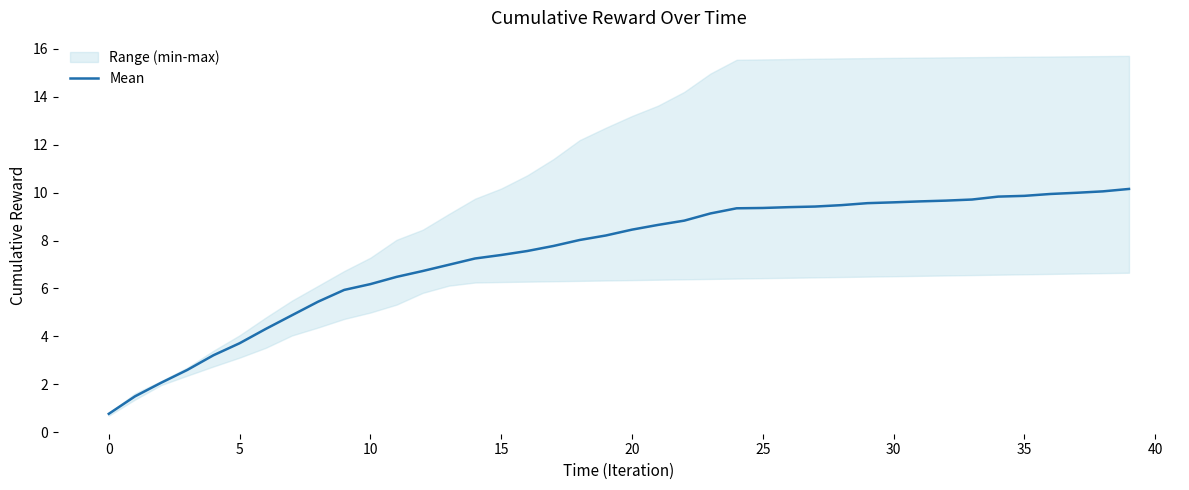

What is the lowest value of the Mean series?

0.8